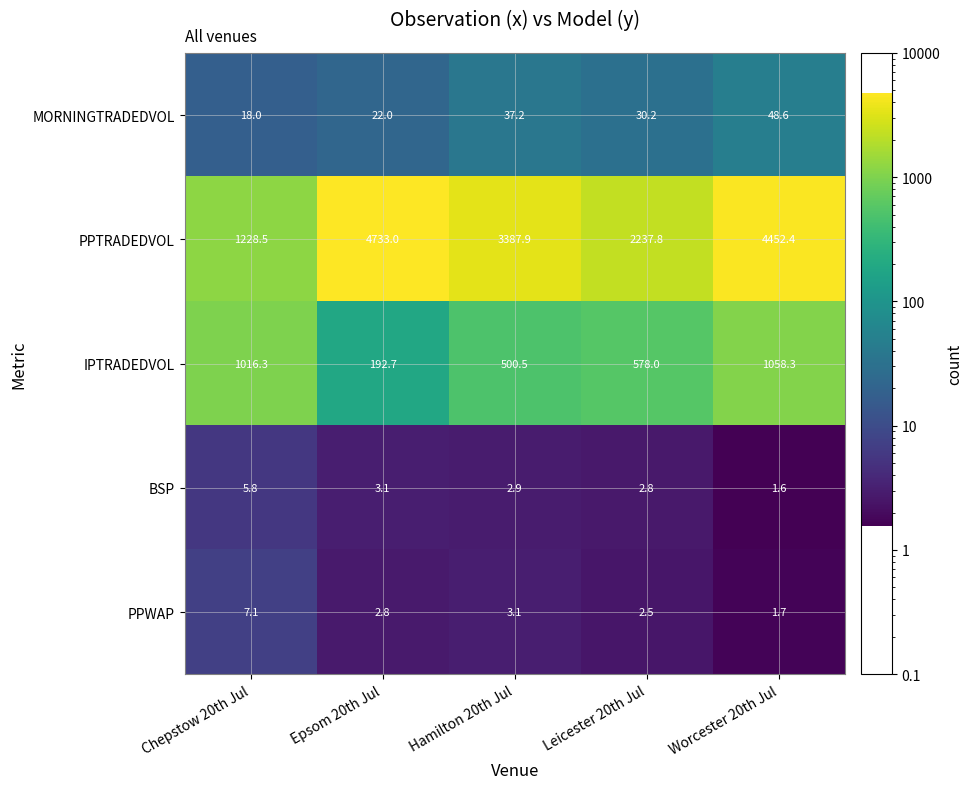

Reading right to left, extract all data points from this chart.

MORNINGTRADEDVOL: Worcester 20th Jul=48.6	Leicester 20th Jul=30.2	Hamilton 20th Jul=37.2	Epsom 20th Jul=22.0	Chepstow 20th Jul=18.0
PPTRADEDVOL: Worcester 20th Jul=4452.4	Leicester 20th Jul=2237.8	Hamilton 20th Jul=3387.9	Epsom 20th Jul=4733.0	Chepstow 20th Jul=1228.5
IPTRADEDVOL: Worcester 20th Jul=1058.3	Leicester 20th Jul=578.0	Hamilton 20th Jul=500.5	Epsom 20th Jul=192.7	Chepstow 20th Jul=1016.3
BSP: Worcester 20th Jul=1.6	Leicester 20th Jul=2.8	Hamilton 20th Jul=2.9	Epsom 20th Jul=3.1	Chepstow 20th Jul=5.8
PPWAP: Worcester 20th Jul=1.7	Leicester 20th Jul=2.5	Hamilton 20th Jul=3.1	Epsom 20th Jul=2.8	Chepstow 20th Jul=7.1